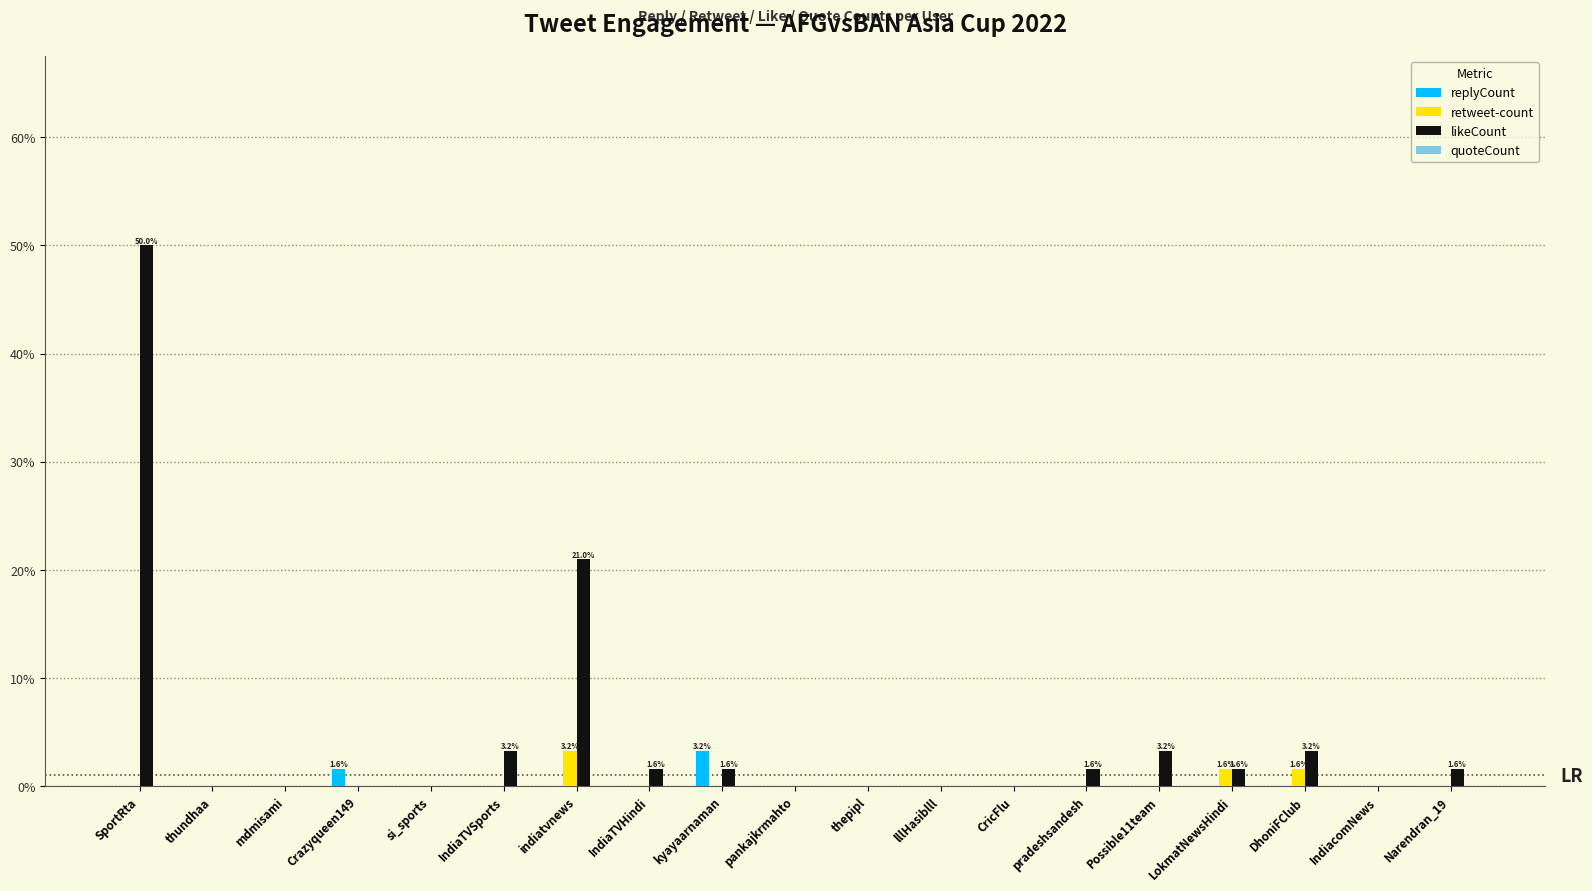

Which series has the widest spread of values?

likeCount